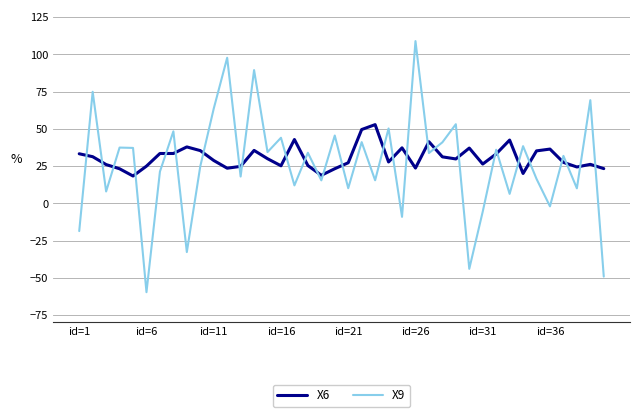

Rank the series by their average value, from lowest to highest.

X9, X6